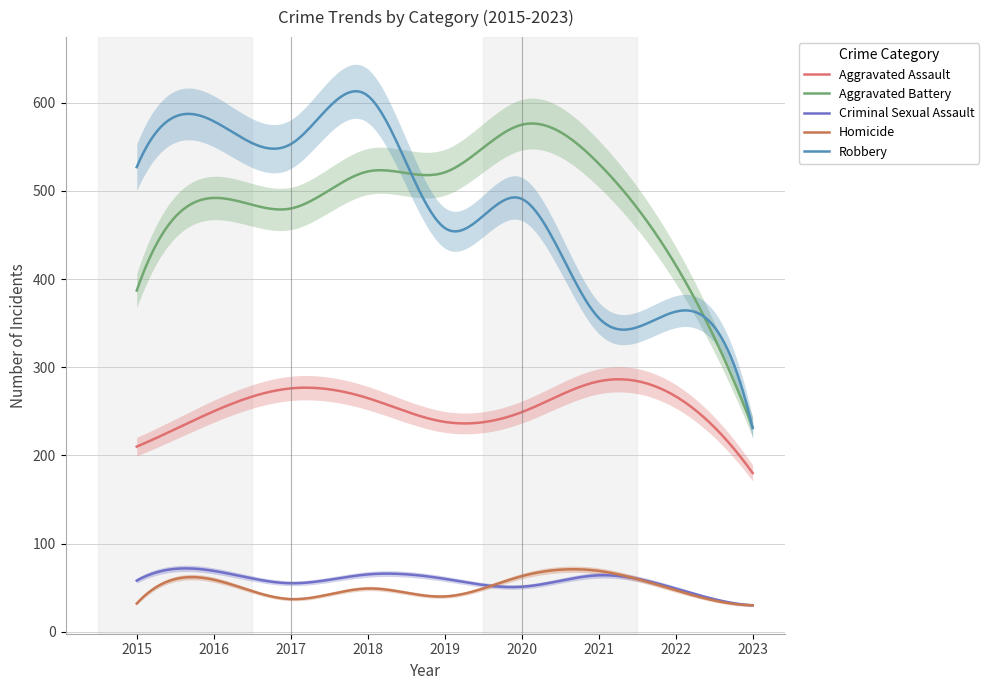

What is the average value of the Aggravated Assault series?

254.3